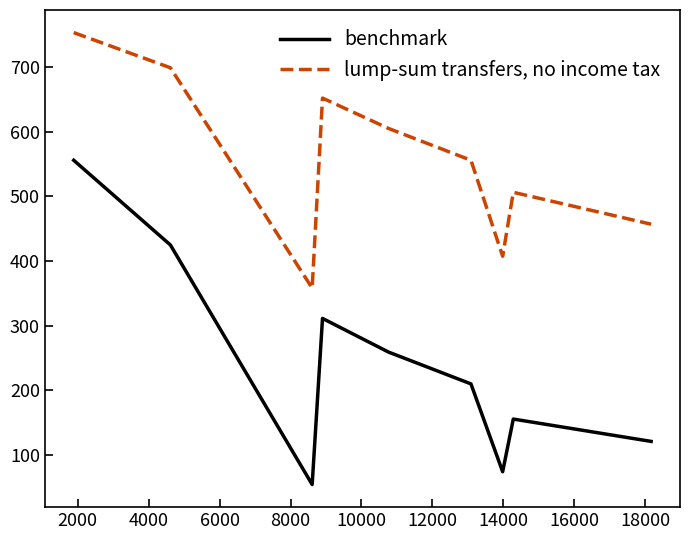

At how many categories does at least one series exceed 63?

9